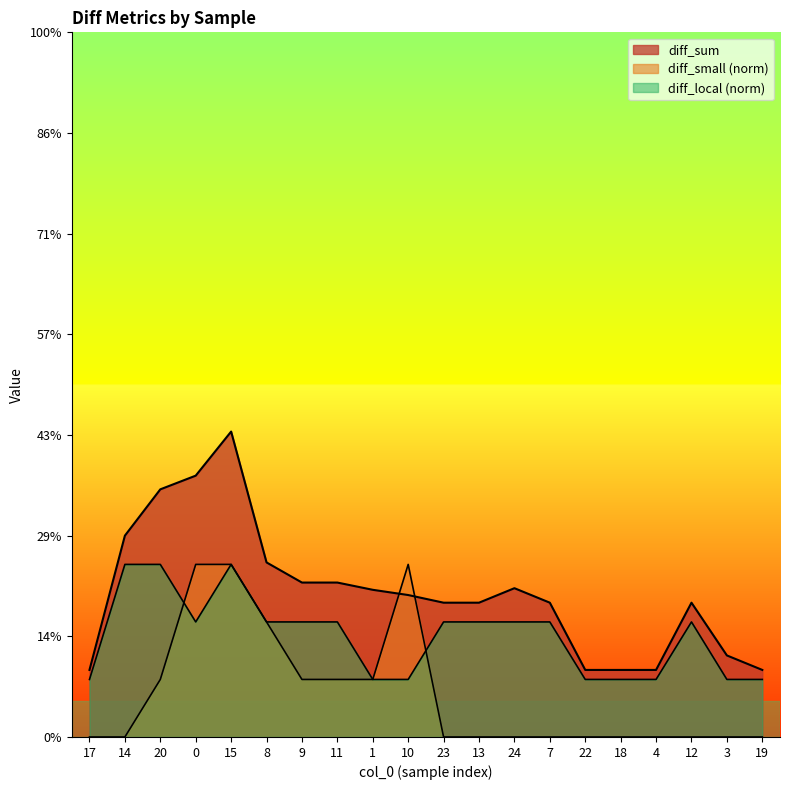

Between 20 and 23, which series saw the biggest shift?

diff_sum